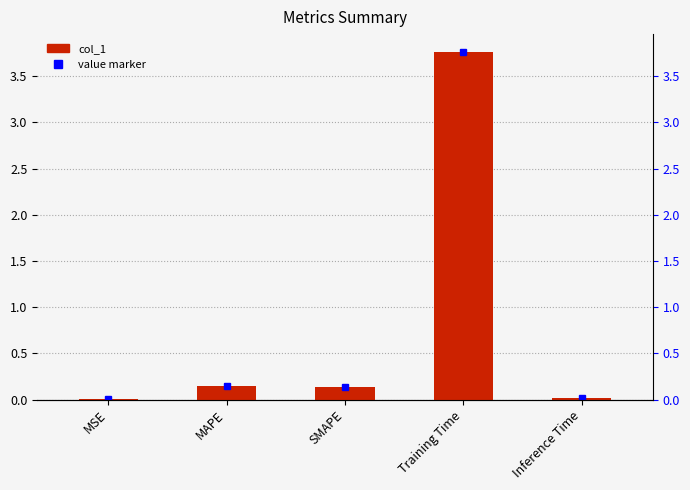

How many bars are there in total?

5